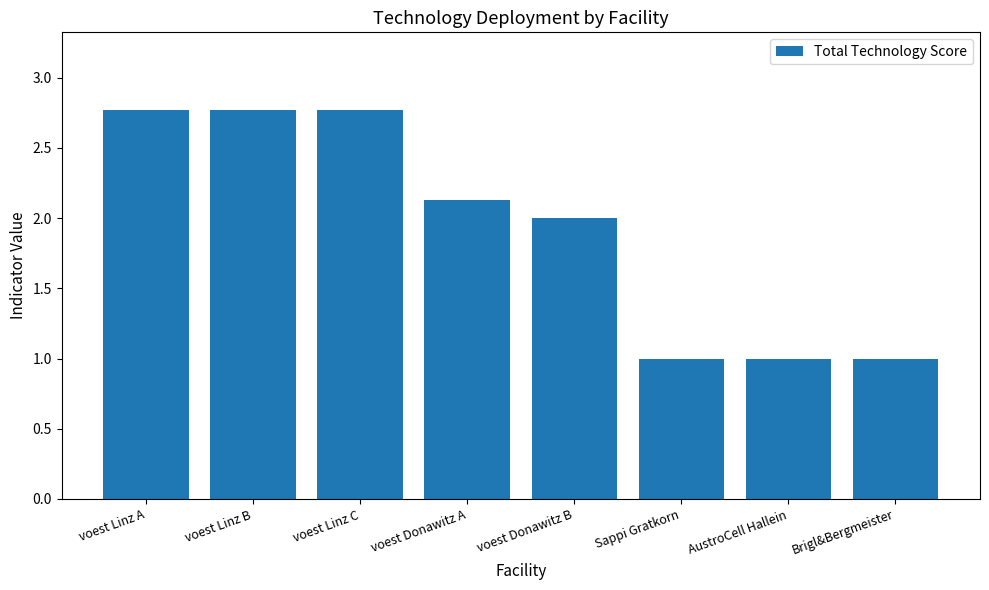

What is the difference between the second highest and minimum values?

1.8